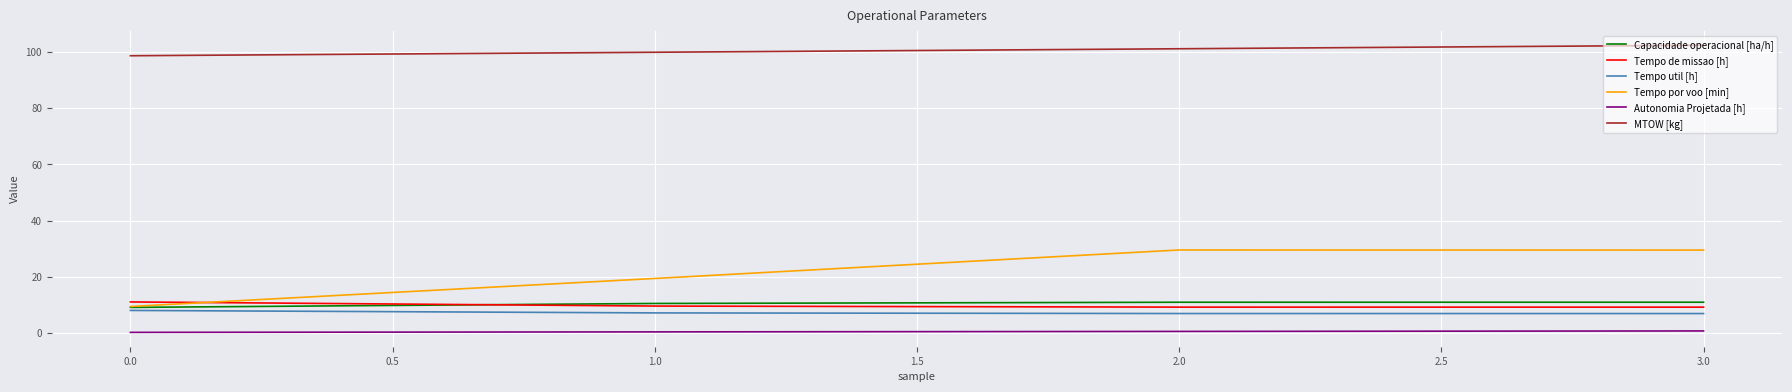

The value of Tempo por voo [min] at 1.0 is 19.4. True or false?

True